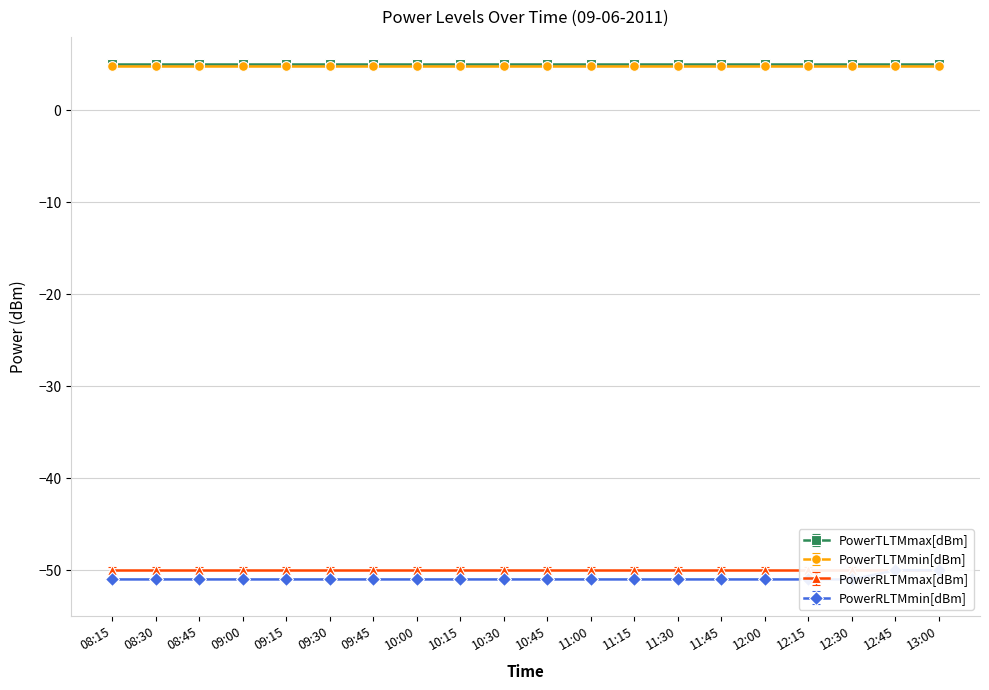

What is the sum of the PowerTLTMmax[dBm] values at 09:45 and 12:30?

10.0